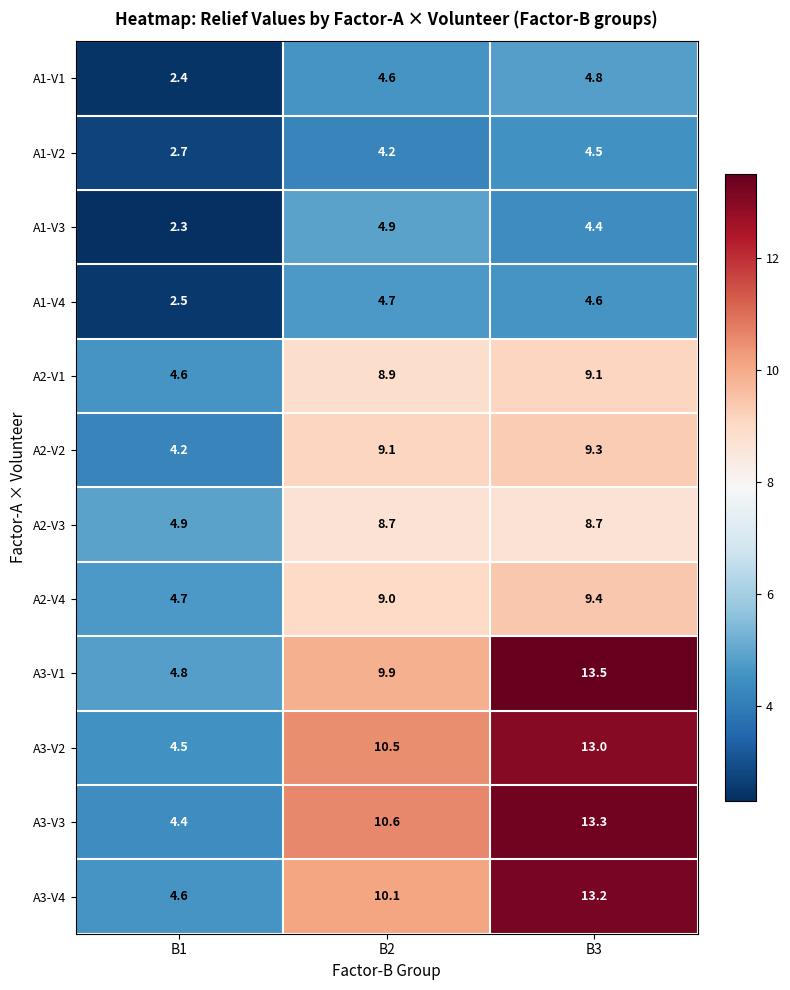

What is the sum of all A1-V1 values?

11.8